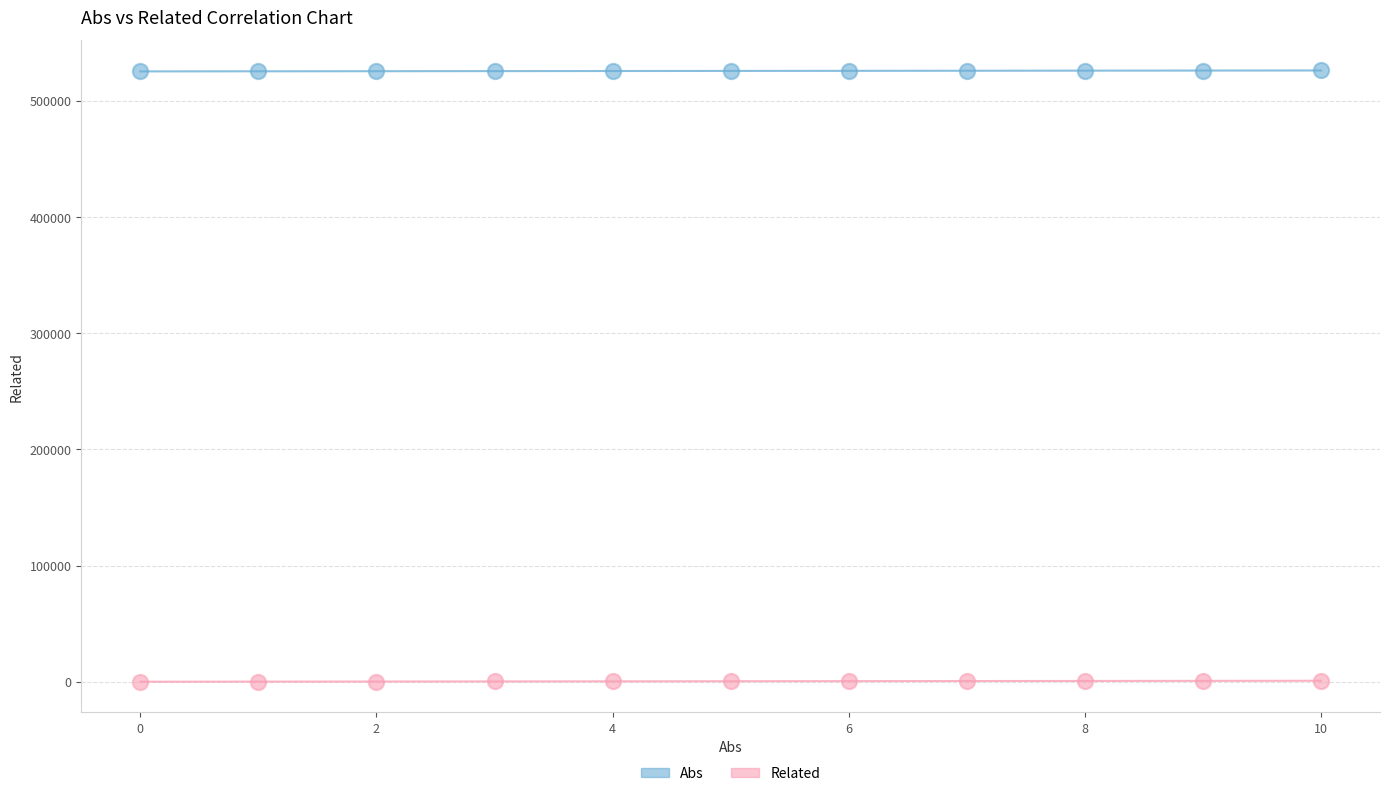

Which series reaches the maximum Y coordinate?

Abs